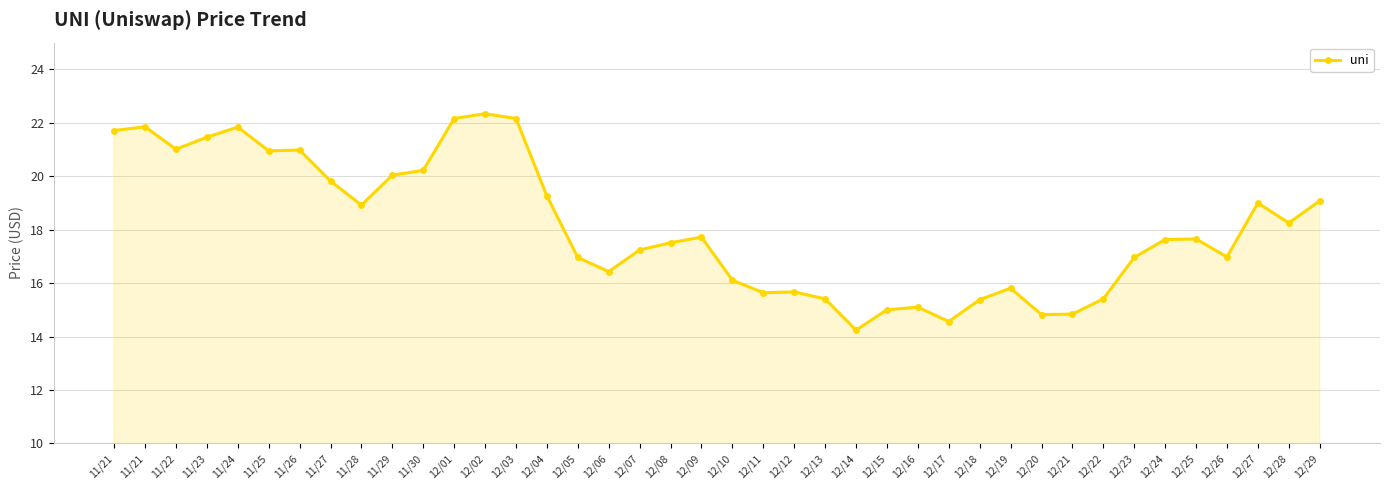

What is the change in value from 11/23 to 12/18?

-6.1